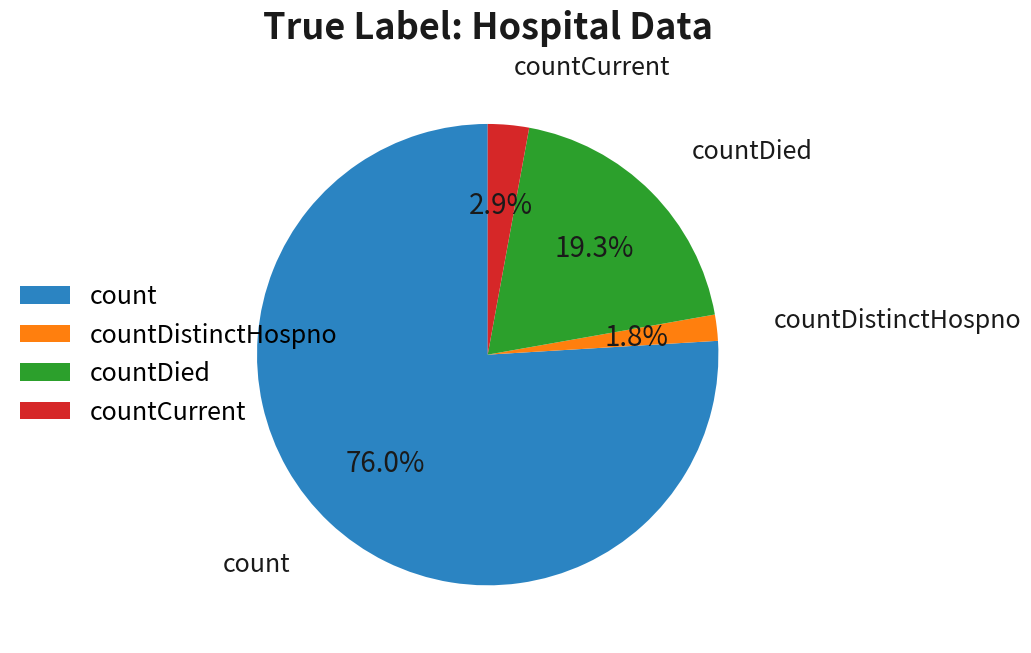

The countDied slice represents 25% of the pie. True or false?

False